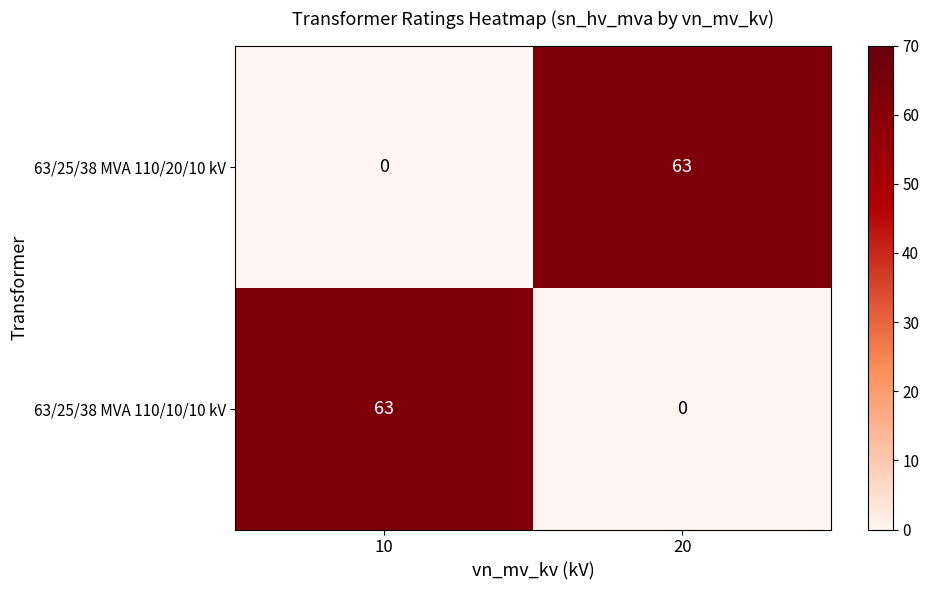

At 20, list the series in order from largest to smallest.

63/25/38 MVA 110/20/10 kV, 63/25/38 MVA 110/10/10 kV